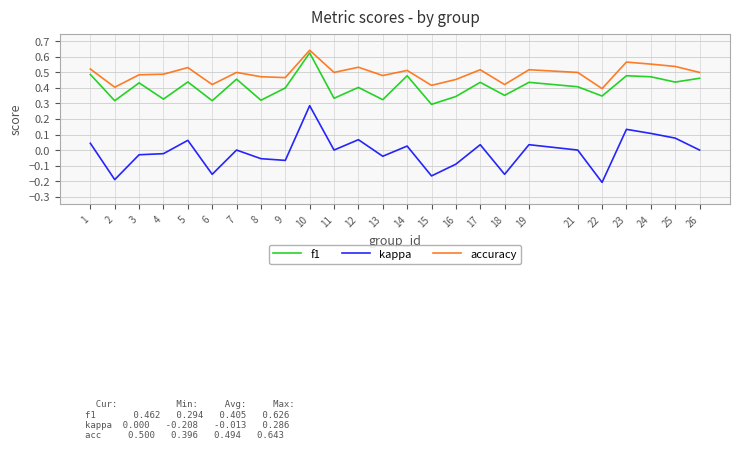

True or false: accuracy and kappa intersect in this chart.

False